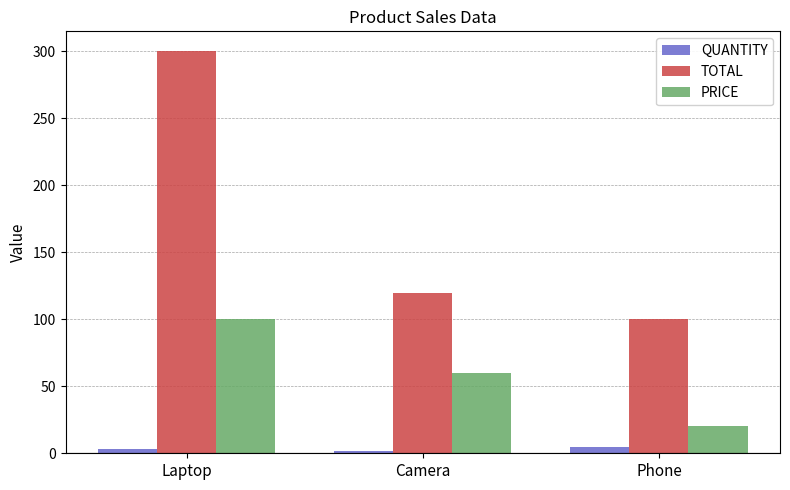

What are all the series names shown in the legend?

QUANTITY, TOTAL, PRICE